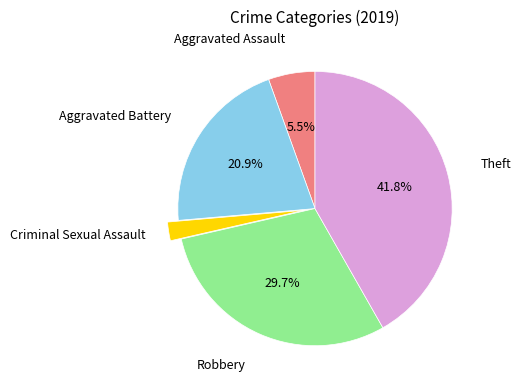

The Theft slice represents 48% of the pie. True or false?

False